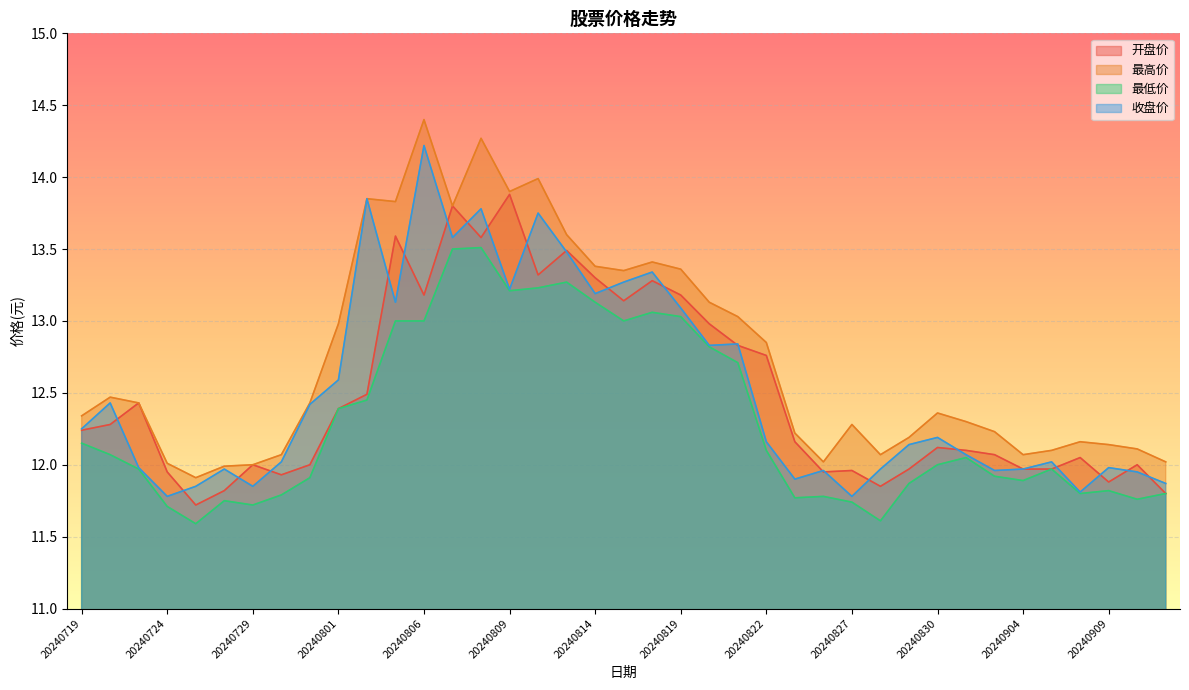

What is the minimum value for 最低价?

11.6